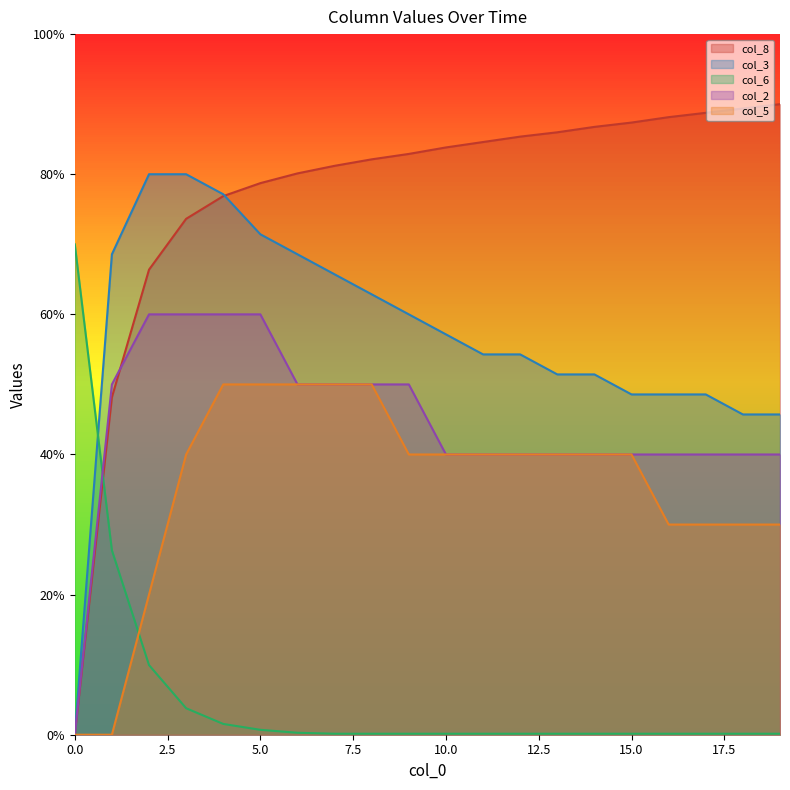

Which series has the largest total across all categories?

col_8